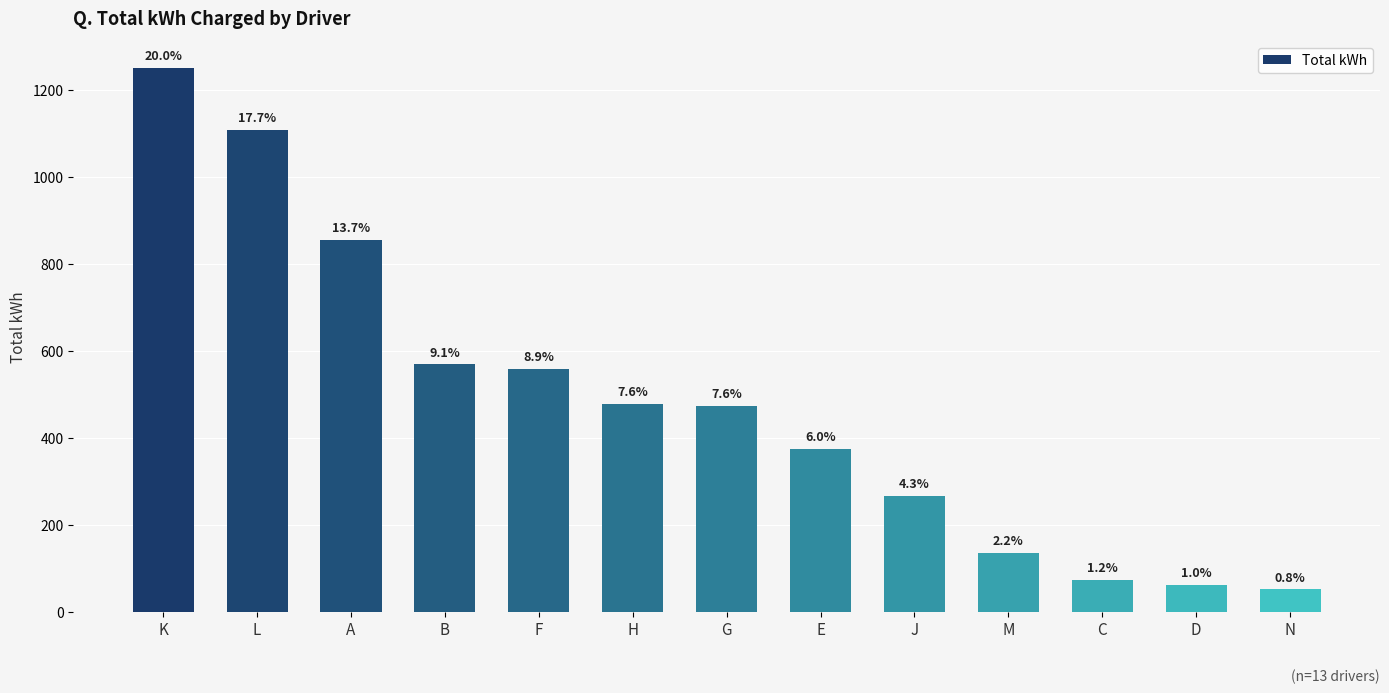

List the labels in order of value, largest first.

K, L, A, B, F, H, G, E, J, M, C, D, N